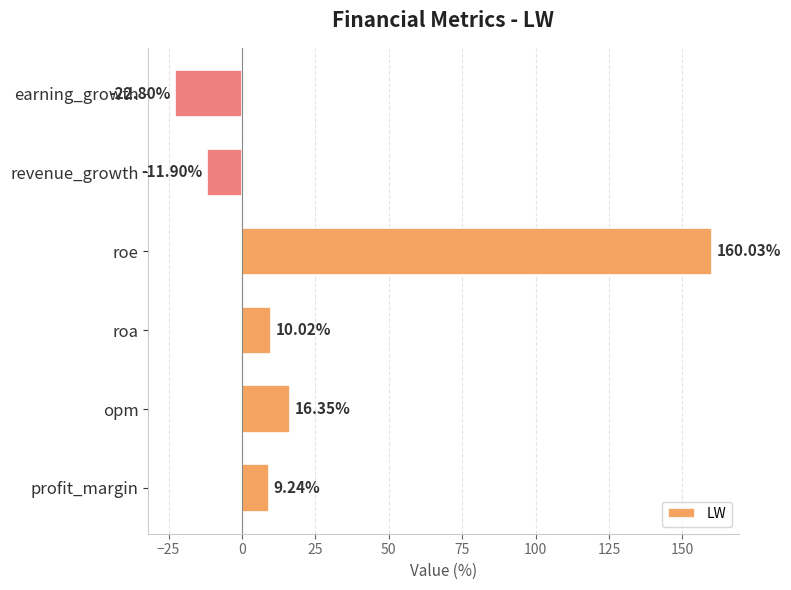

Which has a higher value, roe or opm?

roe